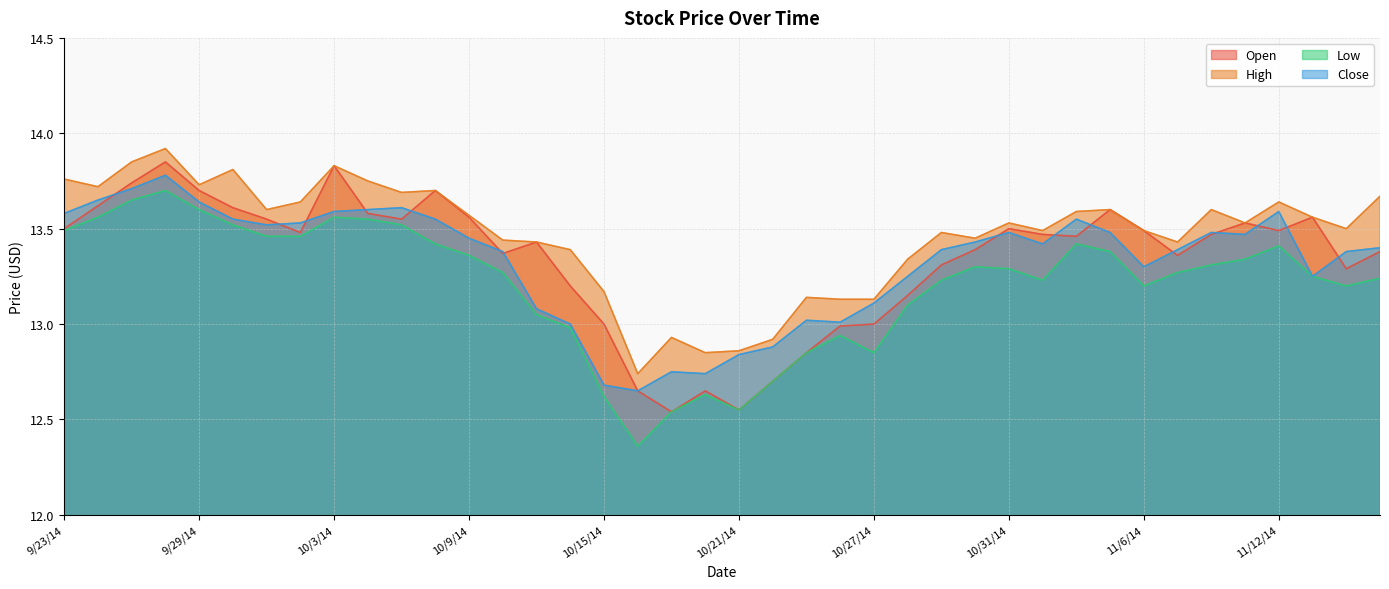

Reading right to left, list all the values displayed in this chart.

Open: 11/17/14=13.4	11/14/14=13.3	11/13/14=13.6	11/12/14=13.5	11/11/14=13.5	11/10/14=13.5	11/7/14=13.4	11/6/14=13.5	11/5/14=13.6	11/4/14=13.5	11/3/14=13.5	10/31/14=13.5	10/30/14=13.4	10/29/14=13.3	10/28/14=13.2	10/27/14=13.0	10/24/14=13.0	10/23/14=12.8	10/22/14=12.7	10/21/14=12.6	10/20/14=12.7	10/17/14=12.5	10/16/14=12.7	10/15/14=13.0	10/14/14=13.2	10/13/14=13.4	10/10/14=13.4	10/9/14=13.6	10/8/14=13.7	10/7/14=13.6	10/6/14=13.6	10/3/14=13.8	10/2/14=13.5	10/1/14=13.6	9/30/14=13.6	9/29/14=13.7	9/26/14=13.8	9/25/14=13.7	9/24/14=13.6	9/23/14=13.5
High: 11/17/14=13.7	11/14/14=13.5	11/13/14=13.6	11/12/14=13.6	11/11/14=13.5	11/10/14=13.6	11/7/14=13.4	11/6/14=13.5	11/5/14=13.6	11/4/14=13.6	11/3/14=13.5	10/31/14=13.5	10/30/14=13.4	10/29/14=13.5	10/28/14=13.3	10/27/14=13.1	10/24/14=13.1	10/23/14=13.1	10/22/14=12.9	10/21/14=12.9	10/20/14=12.8	10/17/14=12.9	10/16/14=12.7	10/15/14=13.2	10/14/14=13.4	10/13/14=13.4	10/10/14=13.4	10/9/14=13.6	10/8/14=13.7	10/7/14=13.7	10/6/14=13.8	10/3/14=13.8	10/2/14=13.6	10/1/14=13.6	9/30/14=13.8	9/29/14=13.7	9/26/14=13.9	9/25/14=13.8	9/24/14=13.7	9/23/14=13.8
Low: 11/17/14=13.2	11/14/14=13.2	11/13/14=13.2	11/12/14=13.4	11/11/14=13.3	11/10/14=13.3	11/7/14=13.3	11/6/14=13.2	11/5/14=13.4	11/4/14=13.4	11/3/14=13.2	10/31/14=13.3	10/30/14=13.3	10/29/14=13.2	10/28/14=13.1	10/27/14=12.8	10/24/14=12.9	10/23/14=12.8	10/22/14=12.7	10/21/14=12.6	10/20/14=12.6	10/17/14=12.5	10/16/14=12.4	10/15/14=12.6	10/14/14=13.0	10/13/14=13.1	10/10/14=13.3	10/9/14=13.4	10/8/14=13.4	10/7/14=13.5	10/6/14=13.6	10/3/14=13.6	10/2/14=13.5	10/1/14=13.5	9/30/14=13.5	9/29/14=13.6	9/26/14=13.7	9/25/14=13.7	9/24/14=13.6	9/23/14=13.5
Close: 11/17/14=13.4	11/14/14=13.4	11/13/14=13.2	11/12/14=13.6	11/11/14=13.5	11/10/14=13.5	11/7/14=13.4	11/6/14=13.3	11/5/14=13.5	11/4/14=13.6	11/3/14=13.4	10/31/14=13.5	10/30/14=13.4	10/29/14=13.4	10/28/14=13.2	10/27/14=13.1	10/24/14=13.0	10/23/14=13.0	10/22/14=12.9	10/21/14=12.8	10/20/14=12.7	10/17/14=12.8	10/16/14=12.7	10/15/14=12.7	10/14/14=13.0	10/13/14=13.1	10/10/14=13.4	10/9/14=13.4	10/8/14=13.6	10/7/14=13.6	10/6/14=13.6	10/3/14=13.6	10/2/14=13.5	10/1/14=13.5	9/30/14=13.6	9/29/14=13.6	9/26/14=13.8	9/25/14=13.7	9/24/14=13.7	9/23/14=13.6